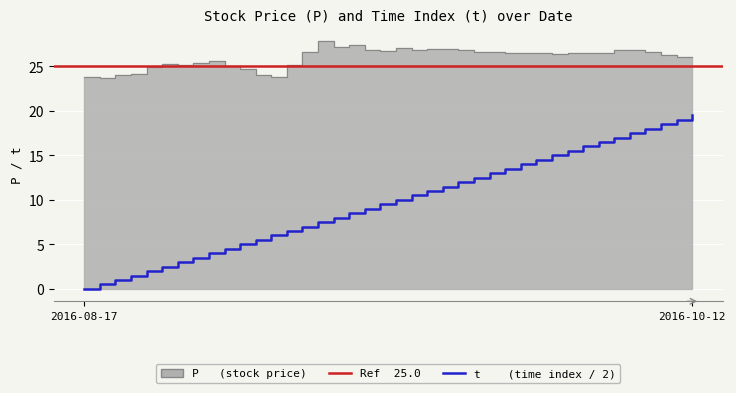

What is the sum of all t values?

390.0